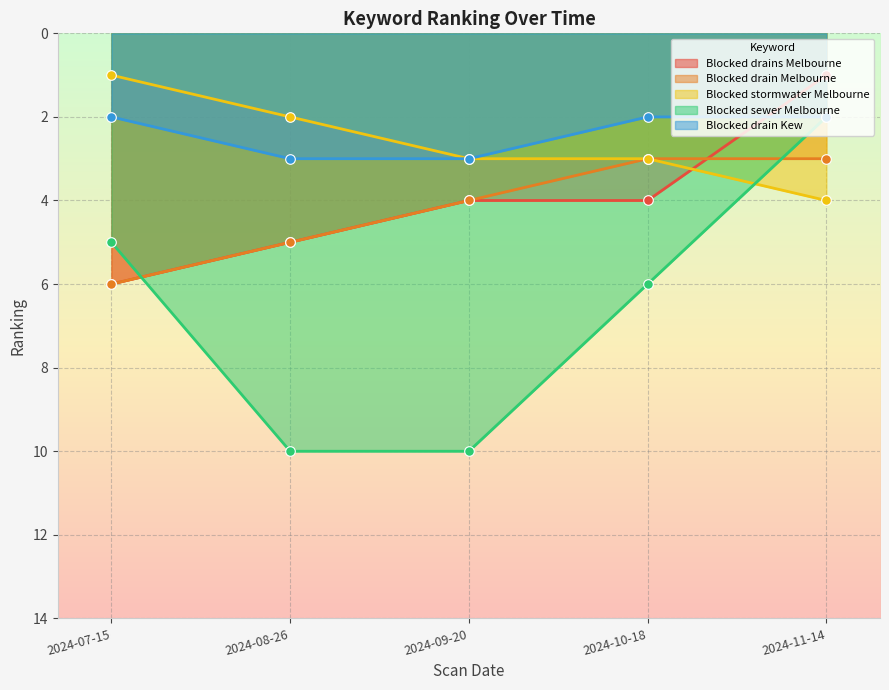

Which series has the widest spread of Y values?

Blocked sewer Melbourne